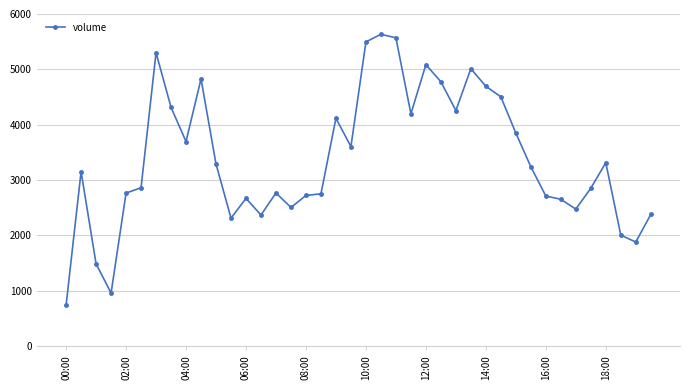

What is the value of the 32nd point from the left?

3241